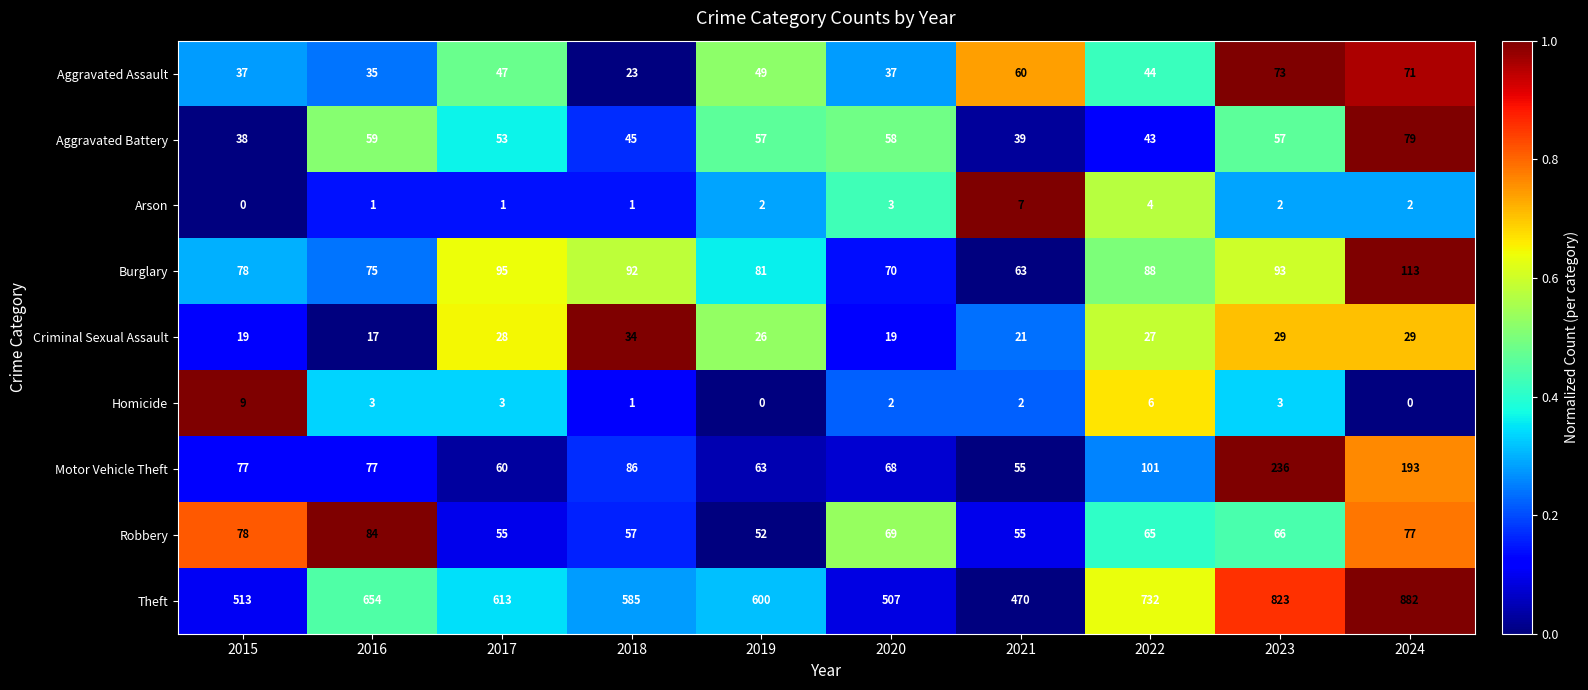

The Aggravated Assault series shows 71 at 2024. True or false?

True